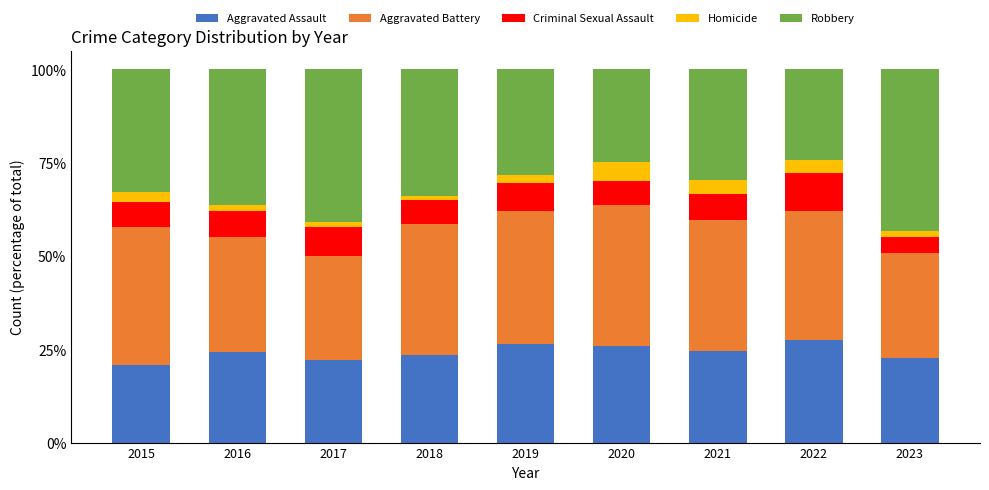

What is the maximum value for Aggravated Assault?

27.4